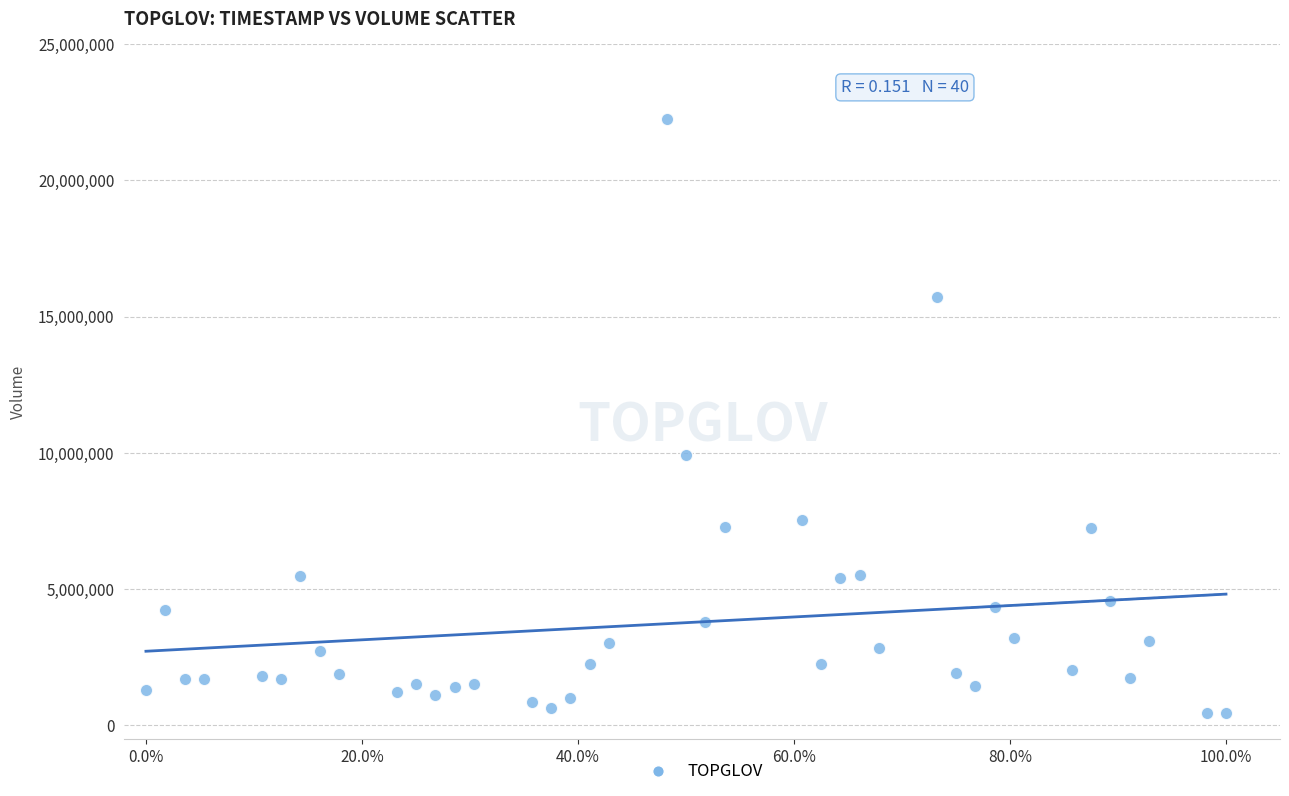

What Y value in the scatter plot is closest to 11340000?

9926400